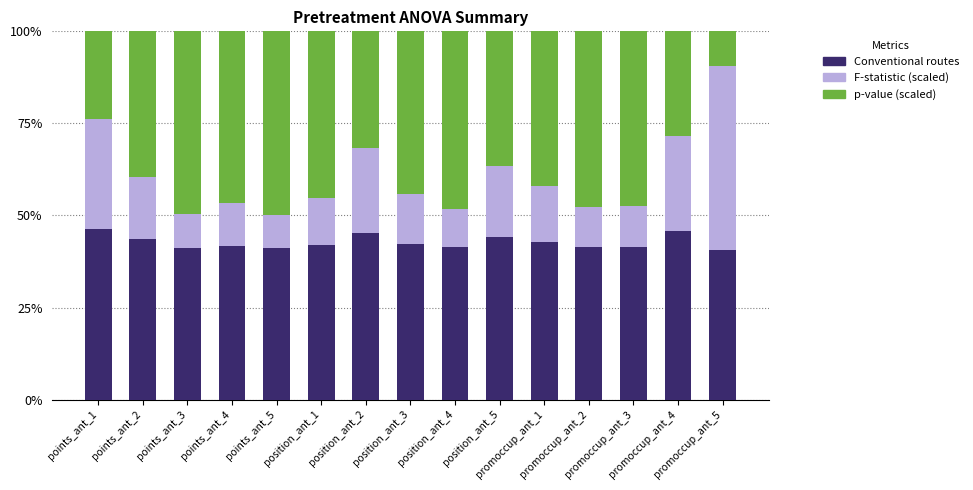

Rank the series by their maximum value, from lowest to highest.

Conventional routes, p-value (scaled), F-statistic (scaled)